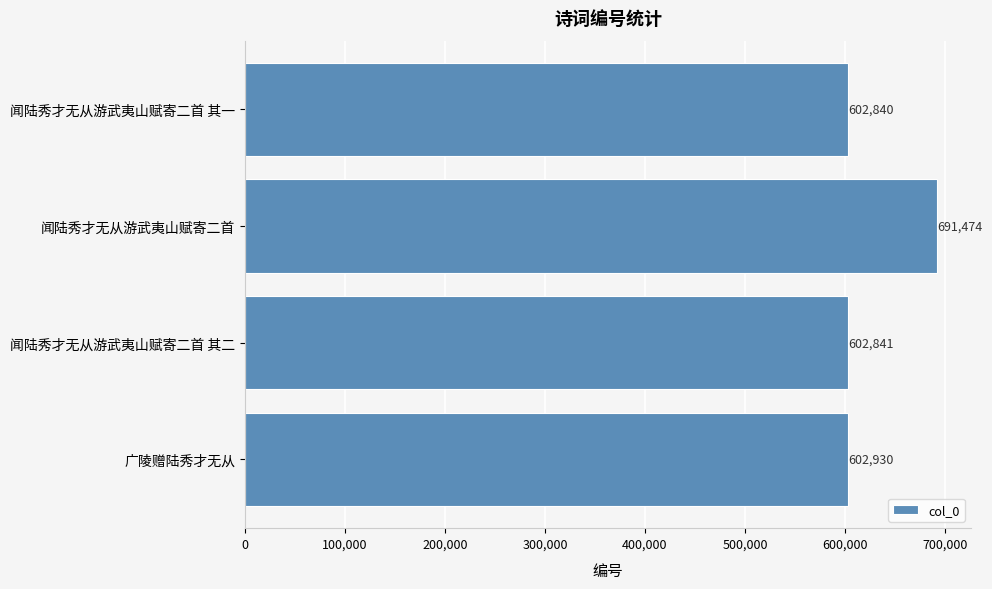

How many distinct data groups are displayed?

1